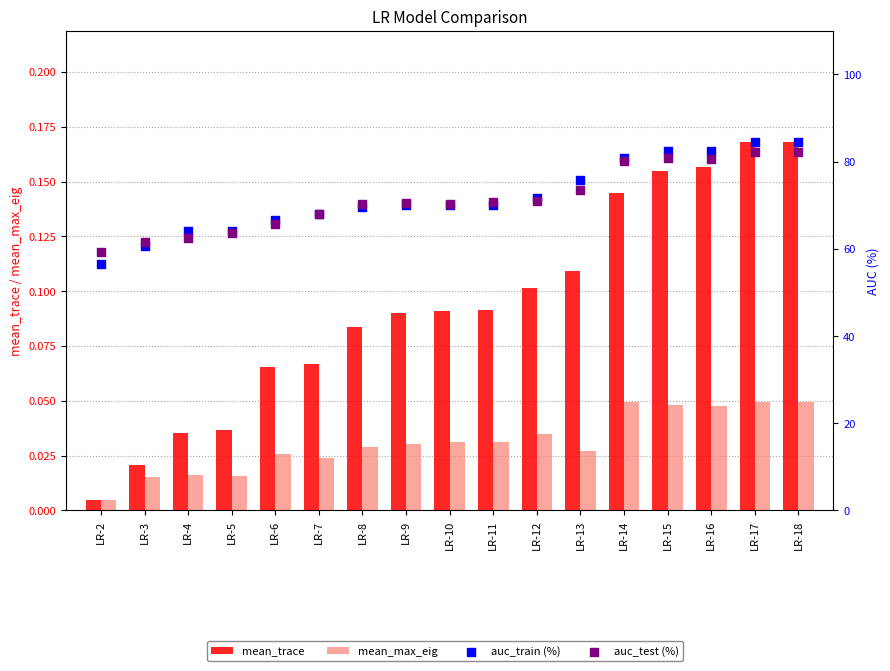

At how many categories does at least one series exceed 51?

17